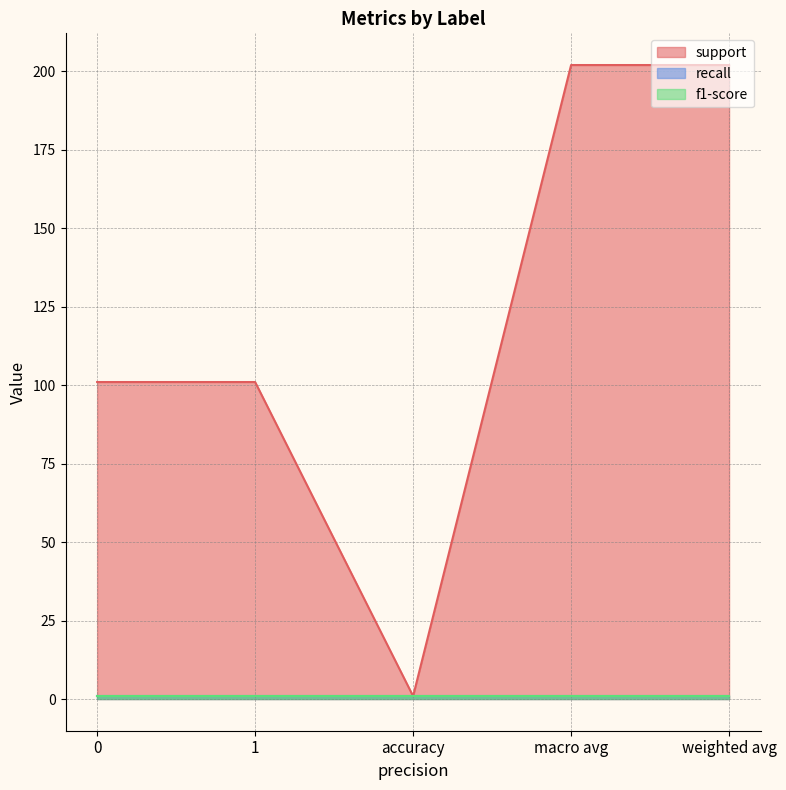

Which category has the lowest value across all series?

accuracy